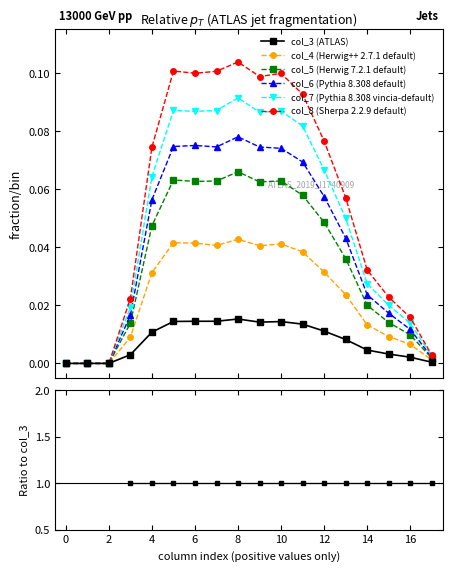

Which series has the widest spread of values?

col_8